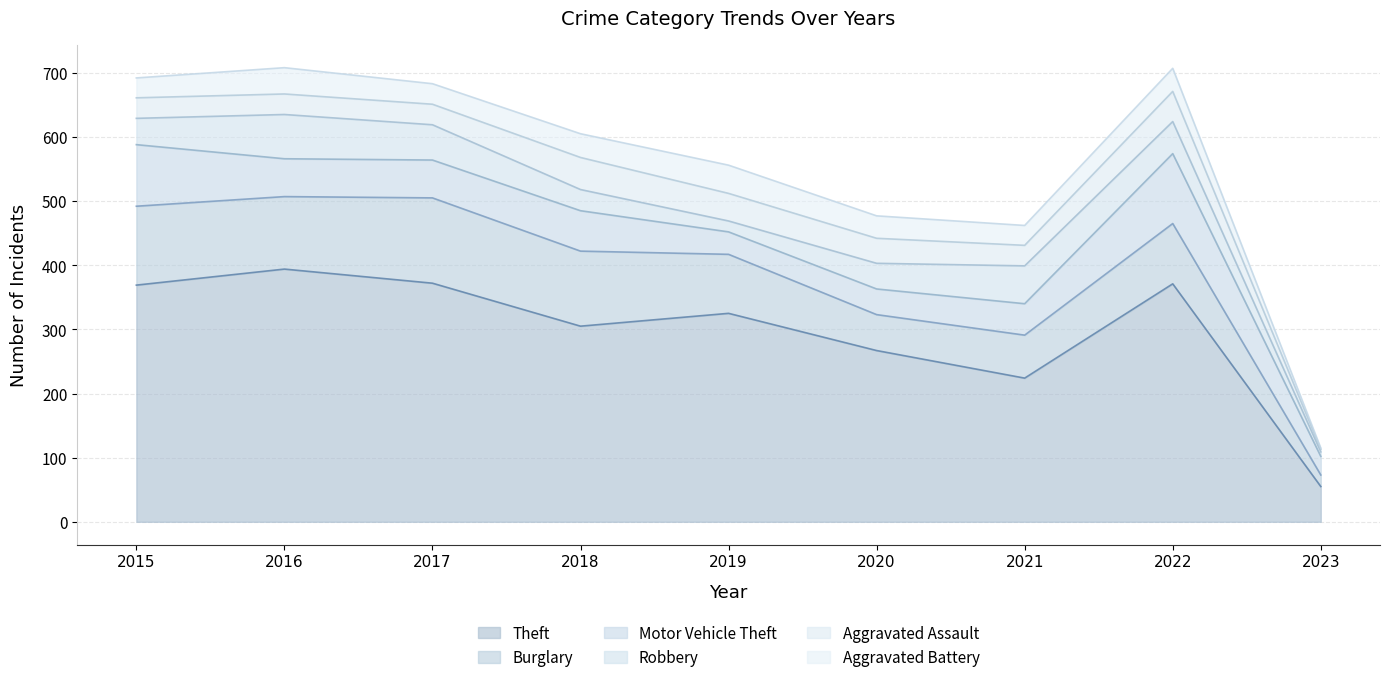

Which has a higher value, 2020 or 2021?

2020